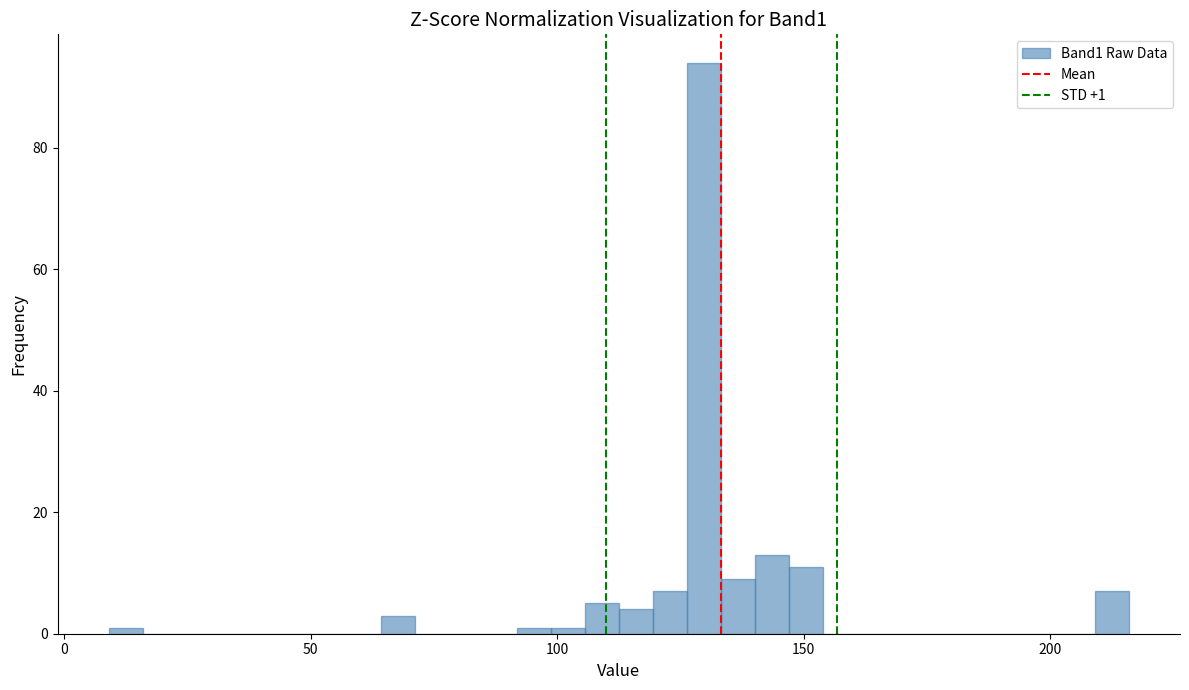

Around what value on the x-axis is the tallest bar? Give the approximate position of its centre, as read against the axis.

130